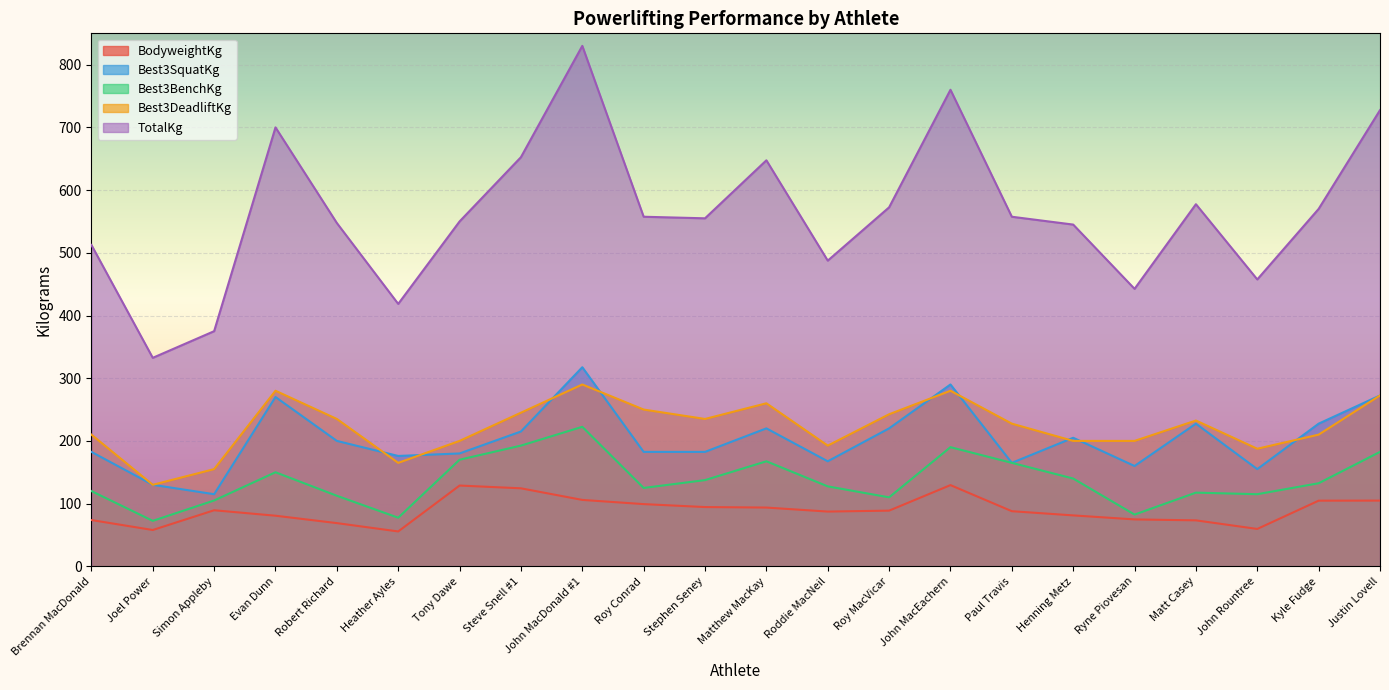

Rank the series at John Rountree from highest to lowest value.

TotalKg, Best3DeadliftKg, Best3SquatKg, Best3BenchKg, BodyweightKg